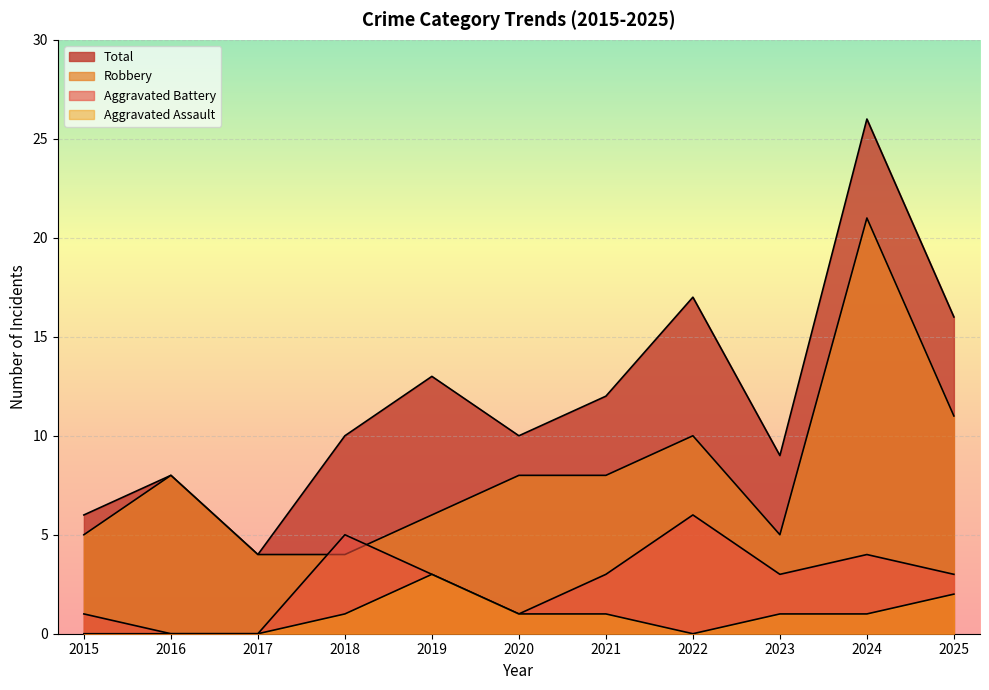

What is the total value across all series at 2017?

8